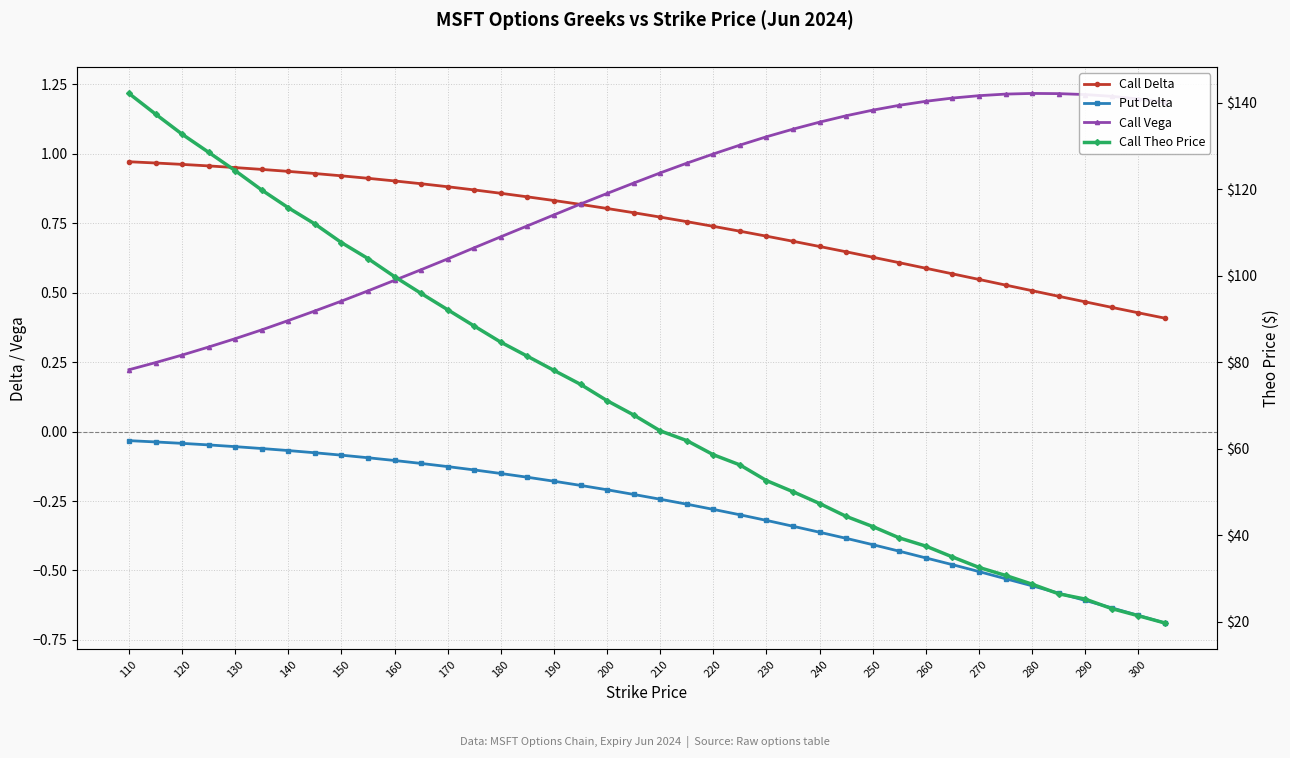

At how many categories does at least one series exceed 9?

40